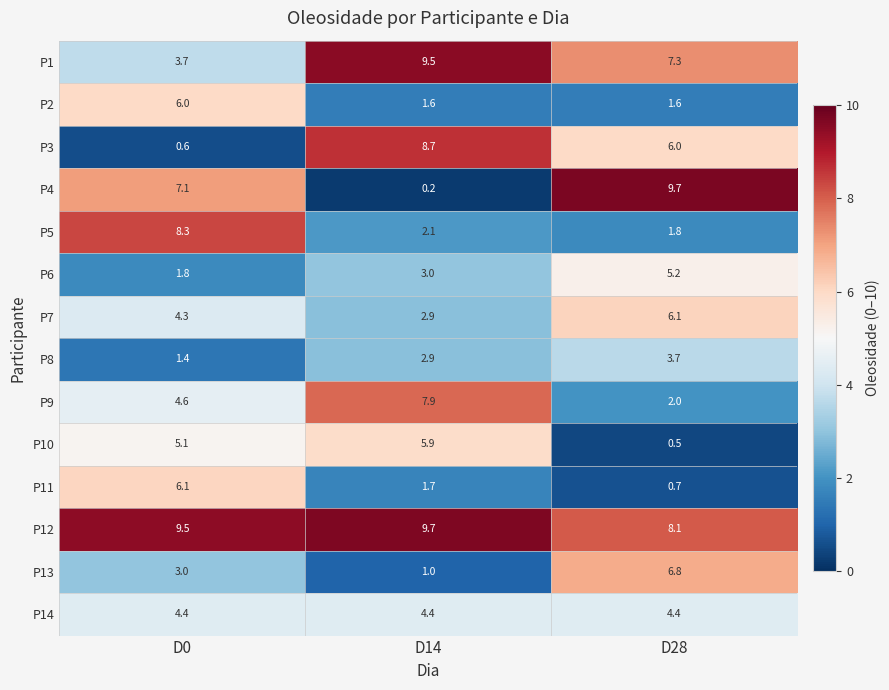

How many distinct data groups are displayed?

14